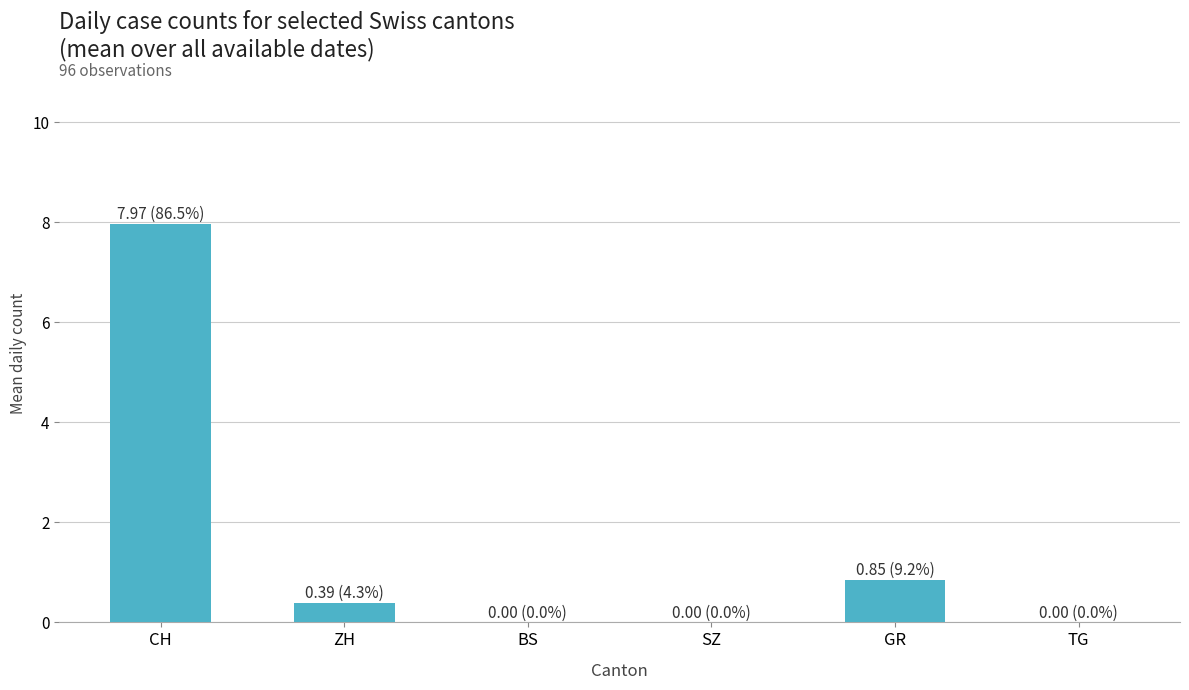

The chart shows a value of -4.2 at SZ. True or false?

False